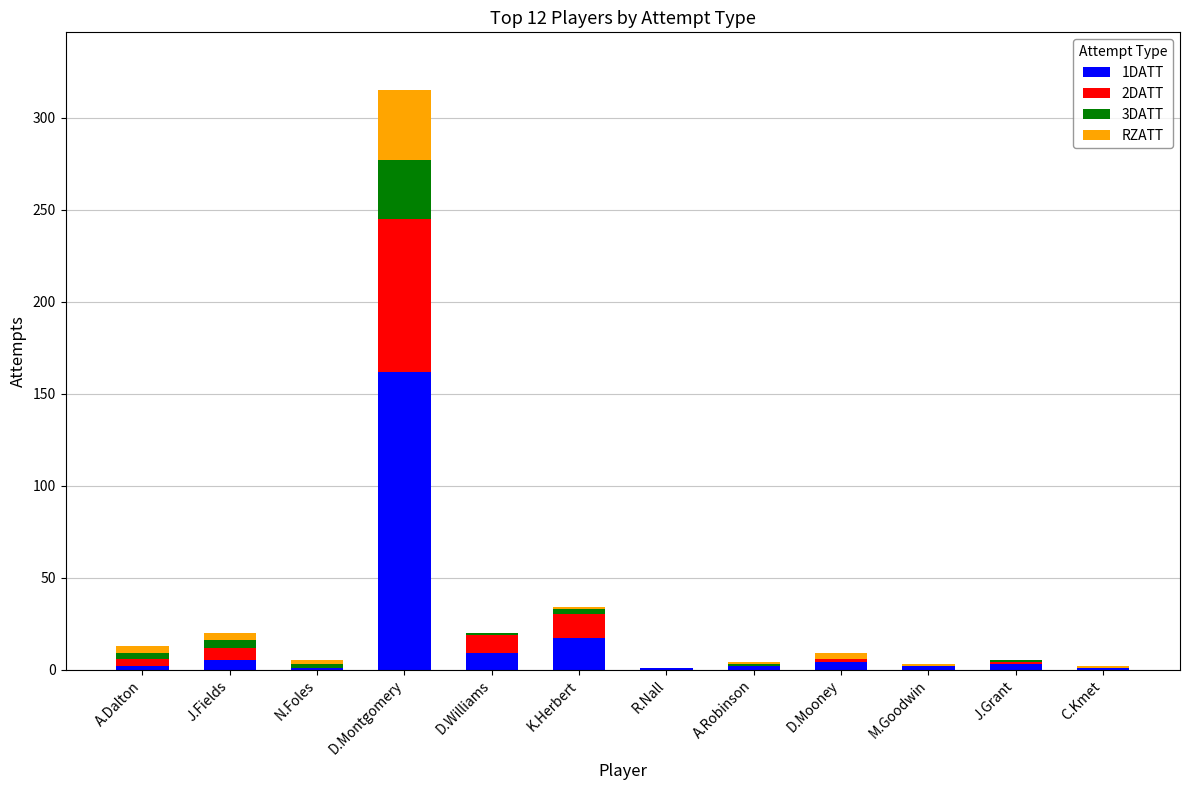

How many distinct data groups are displayed?

4